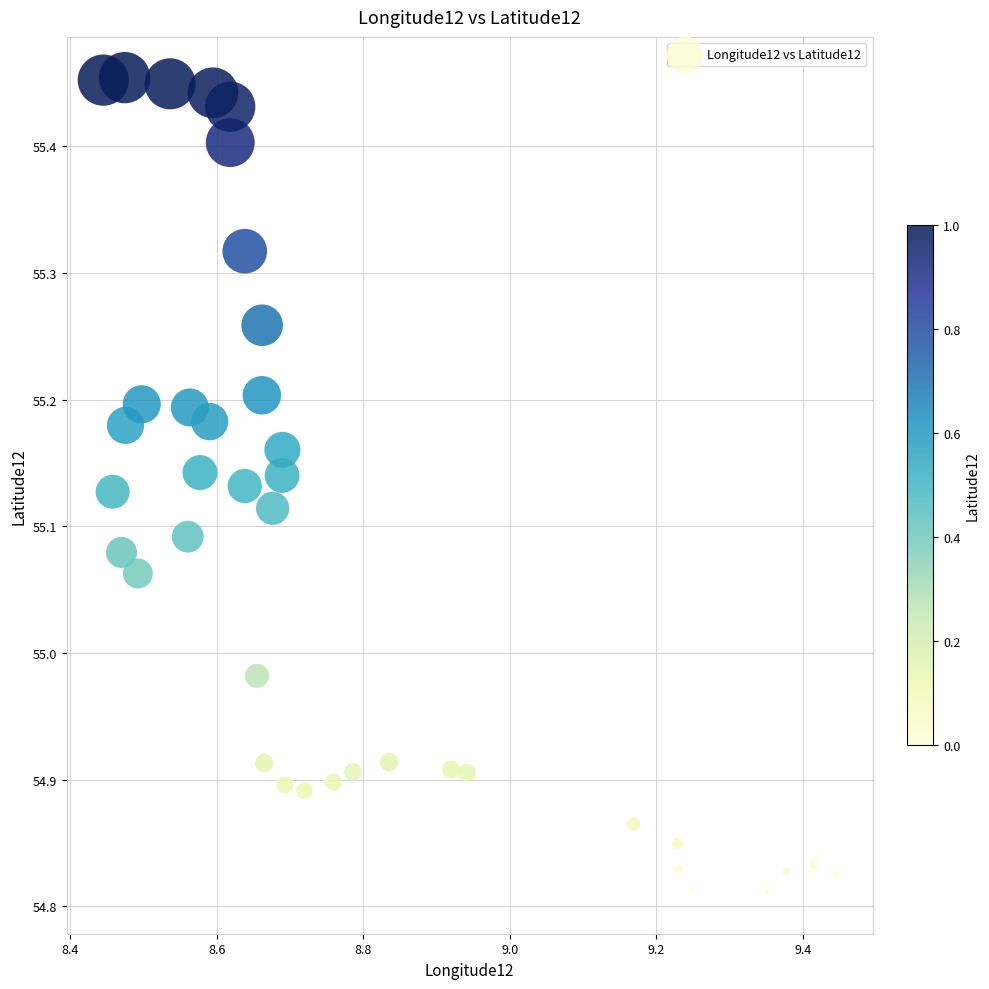

What is the range of Y values (max minus min)?

0.6